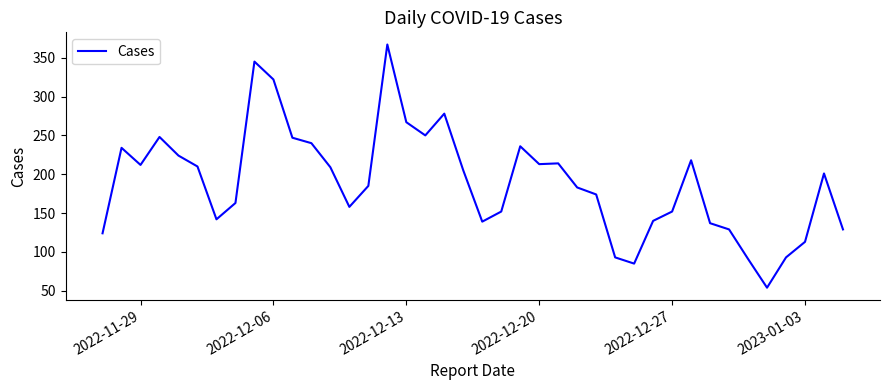

What is the greatest value displayed?

367